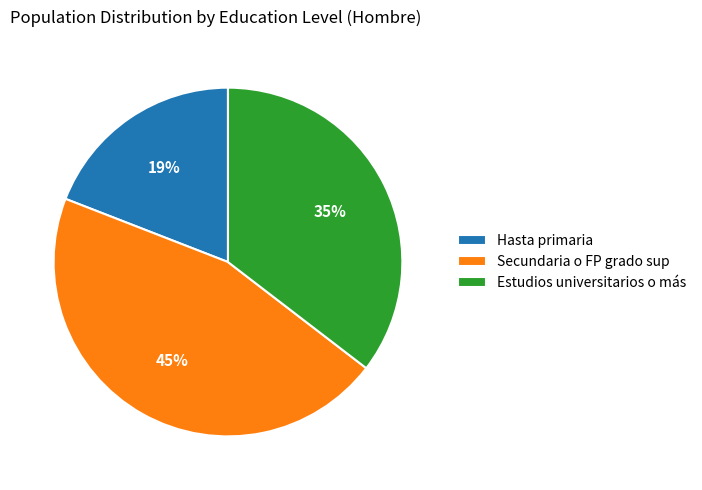

Between Estudios universitarios o más and Hasta primaria, which is larger?

Estudios universitarios o más